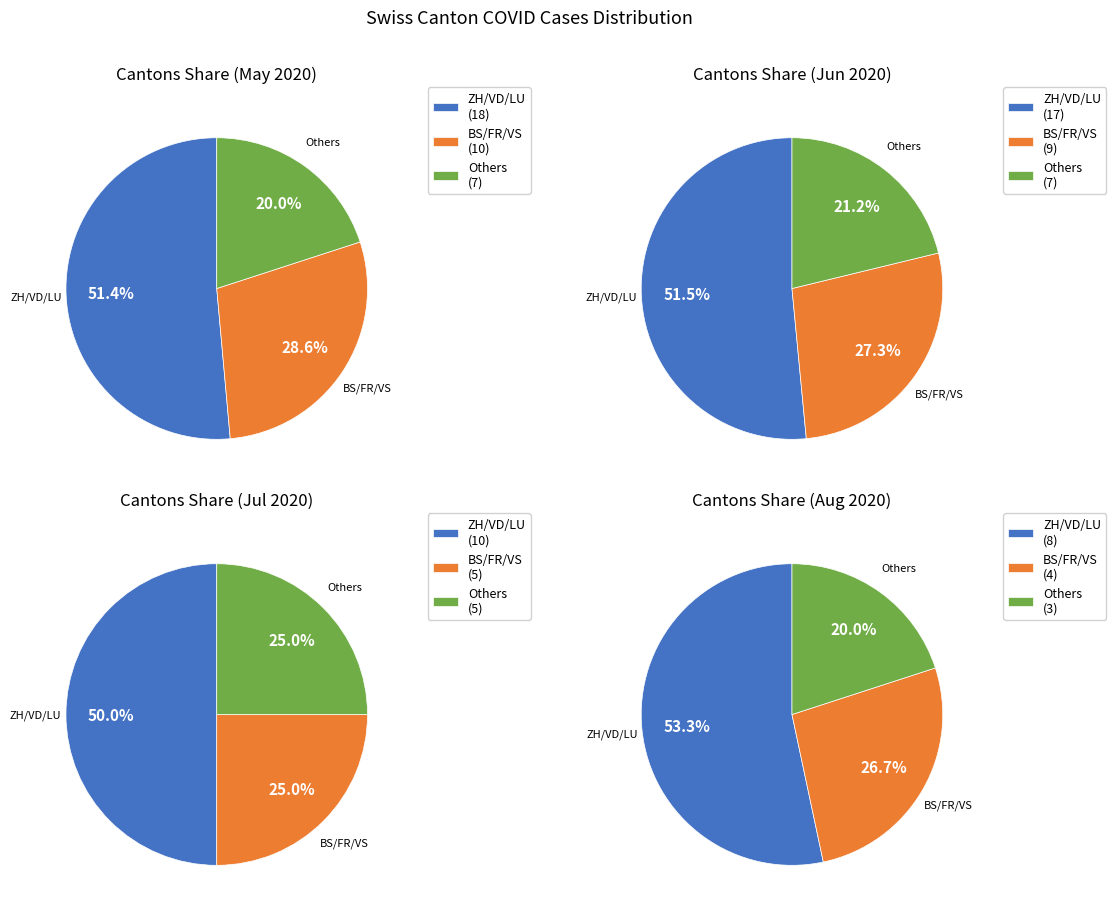

True or false: BS accounts for 14% of the total.

False